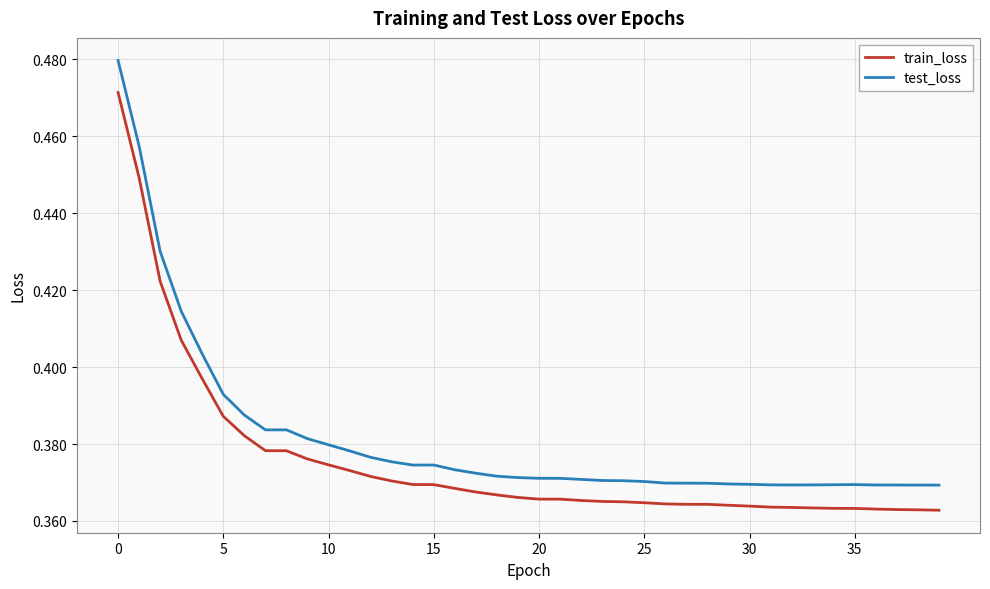

Which series has the widest spread of values?

test_loss